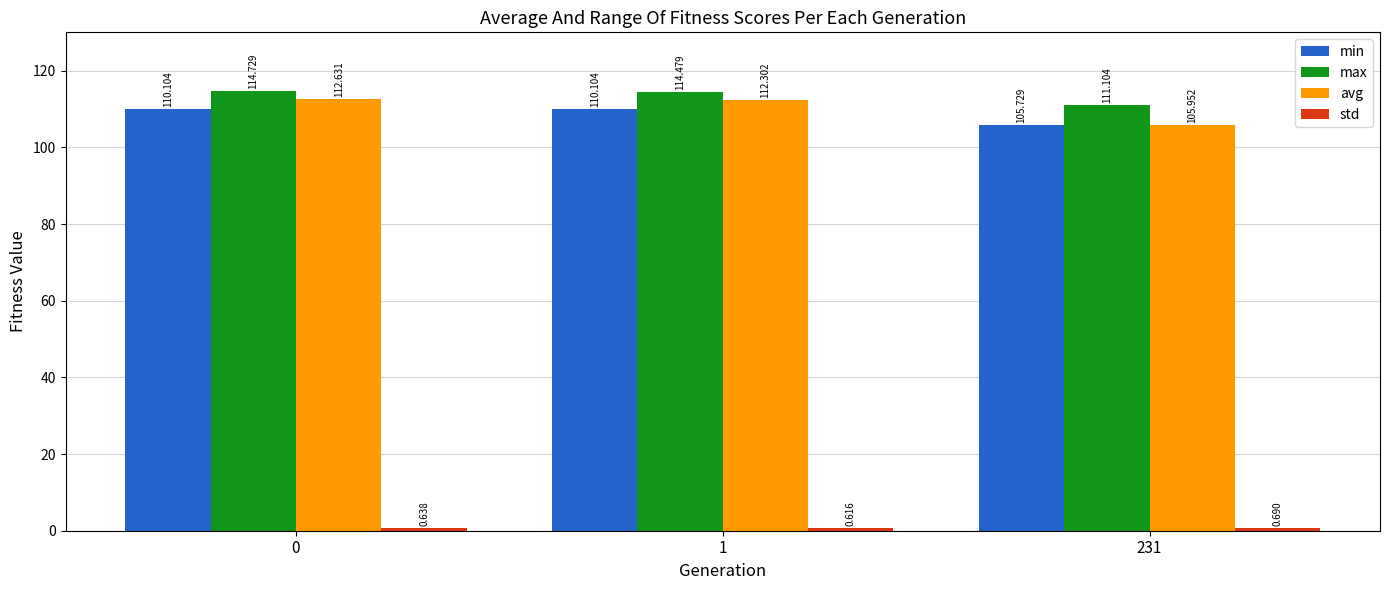

What is the total value across all series at 231?

323.5